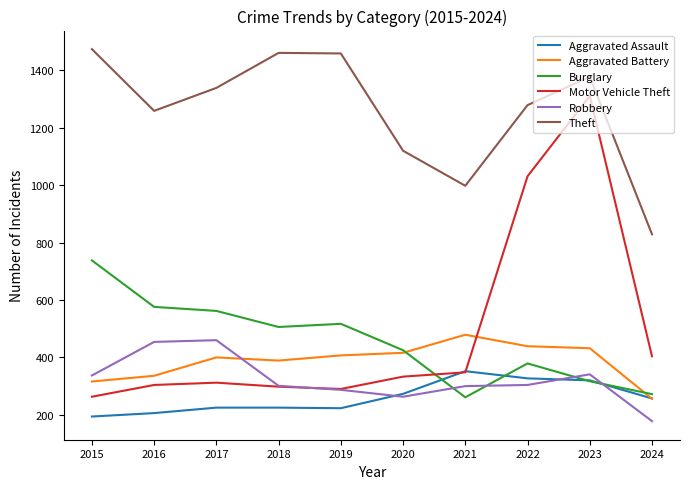

Which series has the largest range (max minus min)?

Motor Vehicle Theft